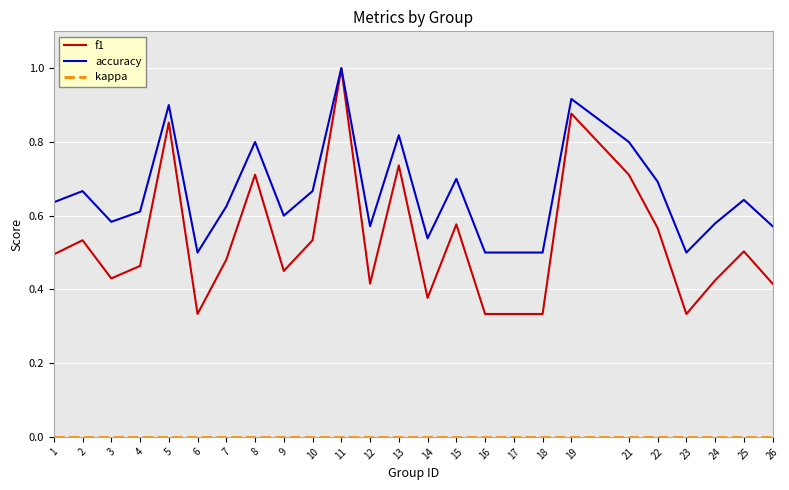

Which series has the largest total across all categories?

accuracy